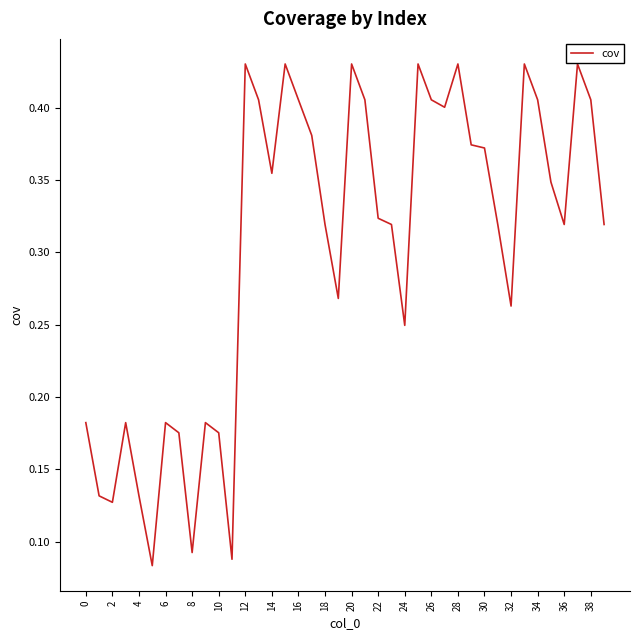

True or false: the data has more than 1 interior local peaks.

True